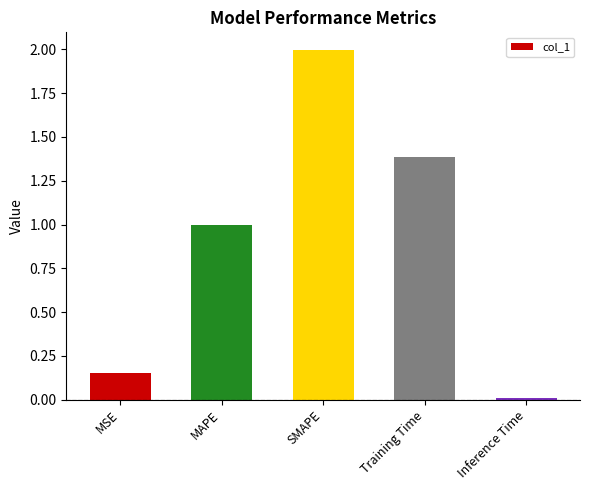

What is the average value?

0.9